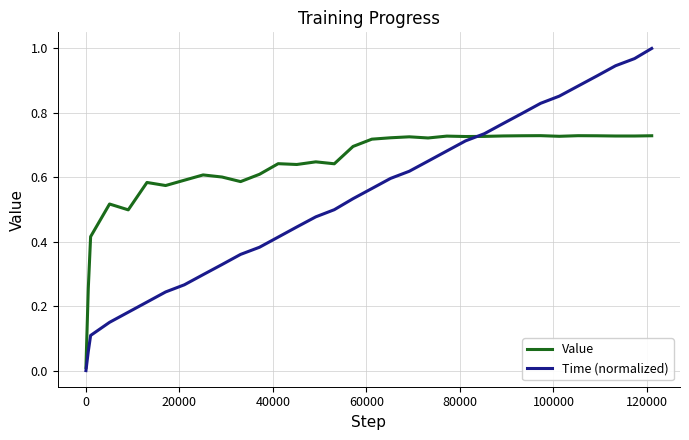

List the series in order of their peak value, highest first.

Time (normalized), Value